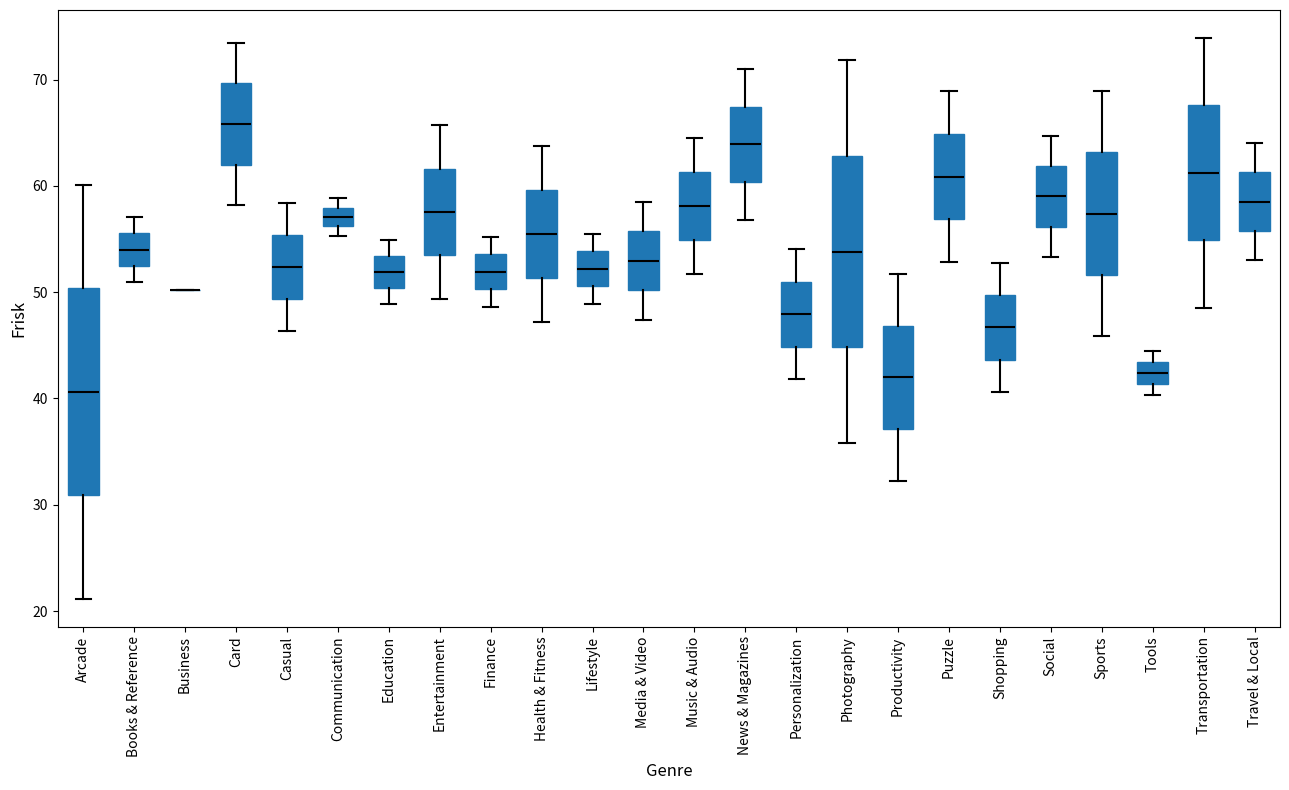

Reading left to right, read every box against the y-axis: the position of its median line, the range the box covers, and the ends of its whiskers. The values are not printed on the chart, so give them approximately, as read against the axis.

Arcade: median 41, box 31 to 50, whiskers 21 to 60
Books & Reference: median 54, box 52 to 56, whiskers 51 to 57
Business: box collapsed to a line at 50, whiskers 50 to 50
Card: median 66, box 62 to 70, whiskers 58 to 73
Casual: median 52, box 49 to 55, whiskers 46 to 58
Communication: median 57, box 56 to 58, whiskers 55 to 59
Education: median 52, box 50 to 53, whiskers 49 to 55
Entertainment: median 58, box 53 to 62, whiskers 49 to 66
Finance: median 52, box 50 to 54, whiskers 49 to 55
Health & Fitness: median 55, box 51 to 60, whiskers 47 to 64
Lifestyle: median 52, box 51 to 54, whiskers 49 to 55
Media & Video: median 53, box 50 to 56, whiskers 47 to 59
Music & Audio: median 58, box 55 to 61, whiskers 52 to 65
News & Magazines: median 64, box 60 to 67, whiskers 57 to 71
Personalization: median 48, box 45 to 51, whiskers 42 to 54
Photography: median 54, box 45 to 63, whiskers 36 to 72
Productivity: median 42, box 37 to 47, whiskers 32 to 52
Puzzle: median 61, box 57 to 65, whiskers 53 to 69
Shopping: median 47, box 44 to 50, whiskers 41 to 53
Social: median 59, box 56 to 62, whiskers 53 to 65
Sports: median 57, box 52 to 63, whiskers 46 to 69
Tools: median 42, box 41 to 43, whiskers 40 to 44
Transportation: median 61, box 55 to 68, whiskers 49 to 74
Travel & Local: median 59, box 56 to 61, whiskers 53 to 64